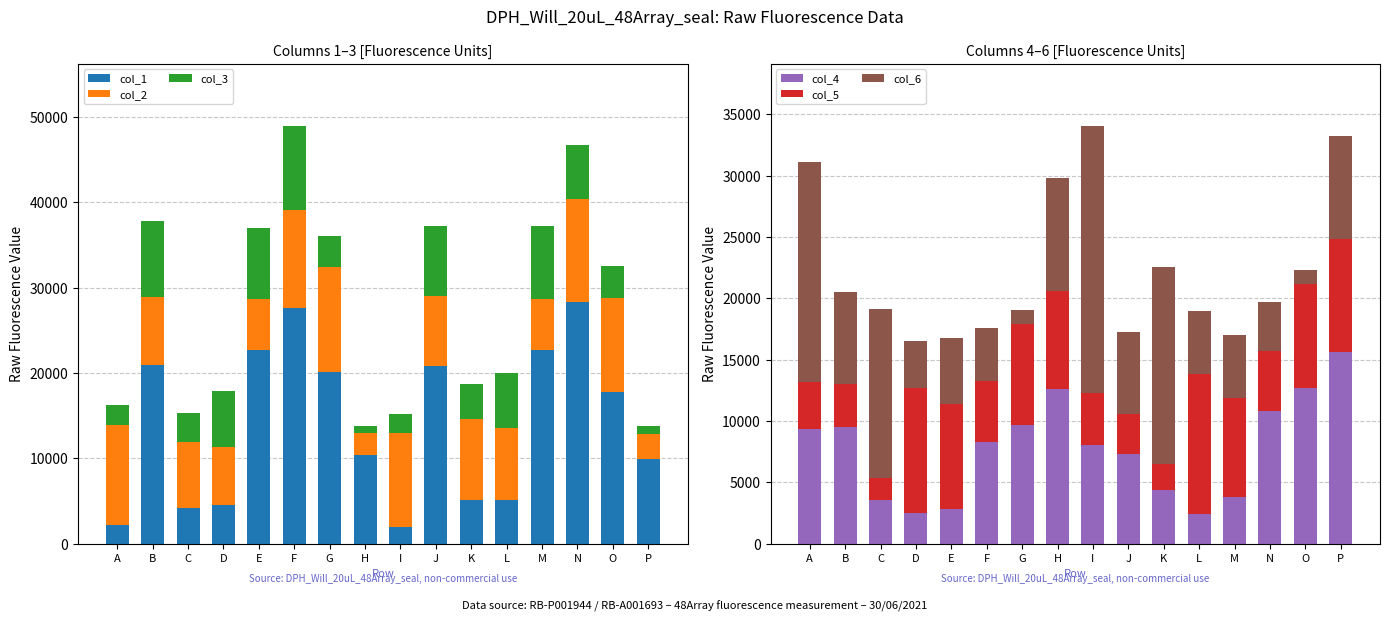

What is the spread (max minus min) of values at K?

14021